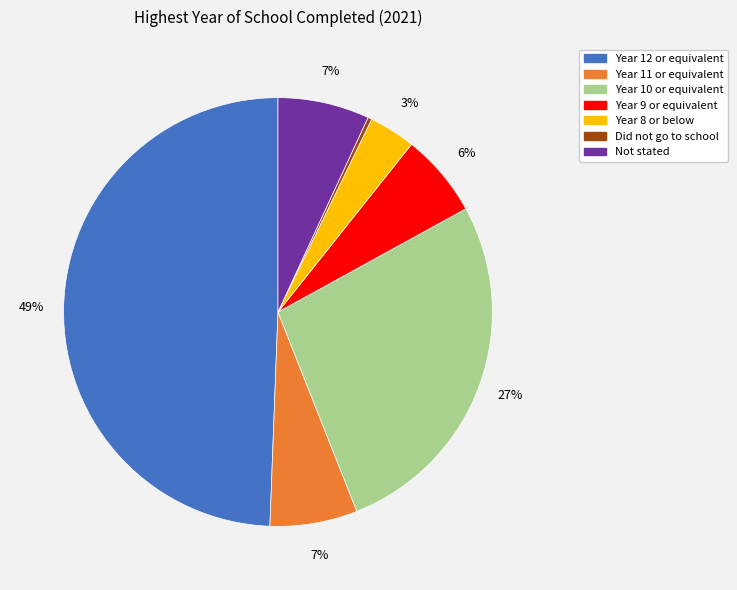

The Did not go to school slice represents 7% of the pie. True or false?

False